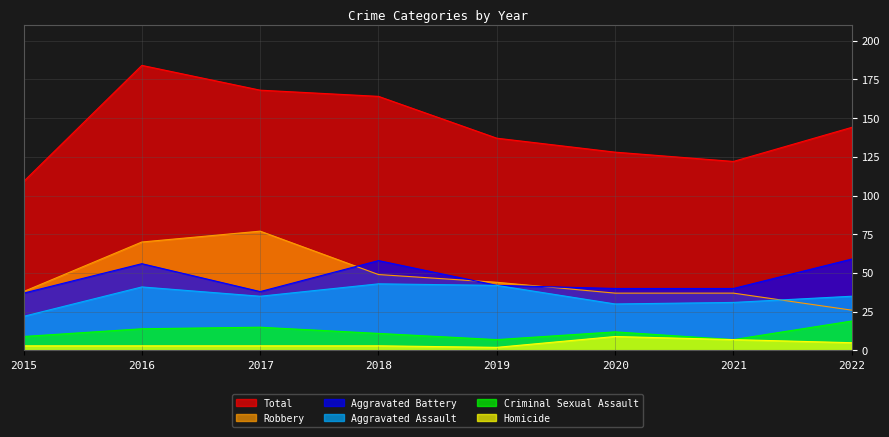

True or false: Criminal Sexual Assault and Robbery intersect in this chart.

False